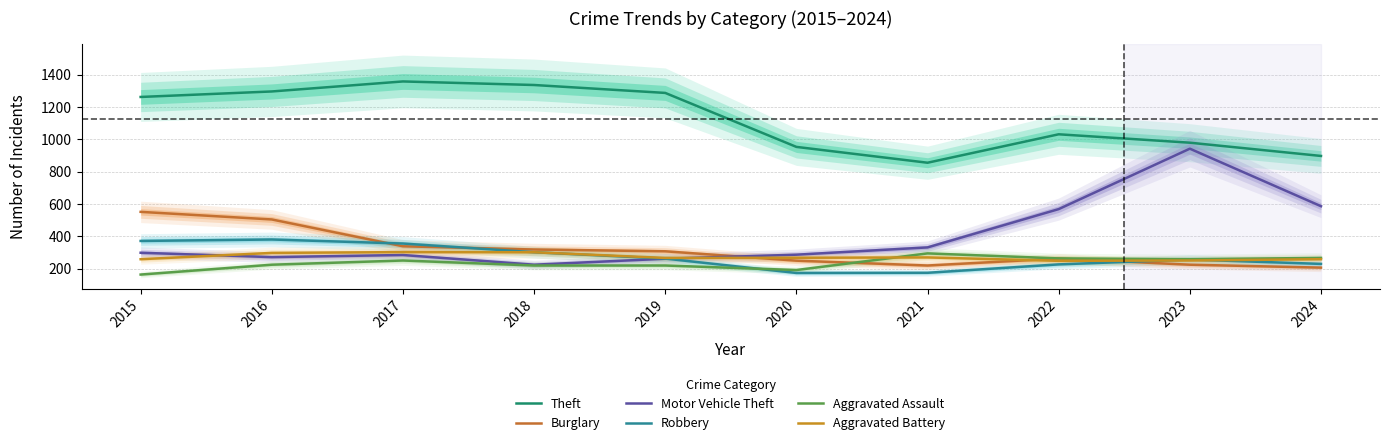

Which category has the highest value across all series?

2017